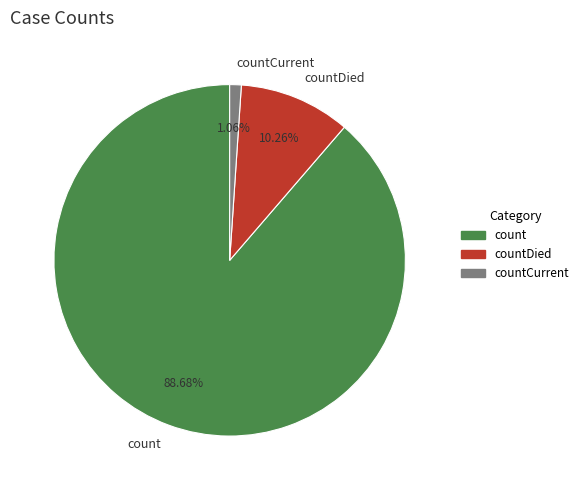

Approximately how many times larger is the value at countCurrent compared to countDied?

0.1